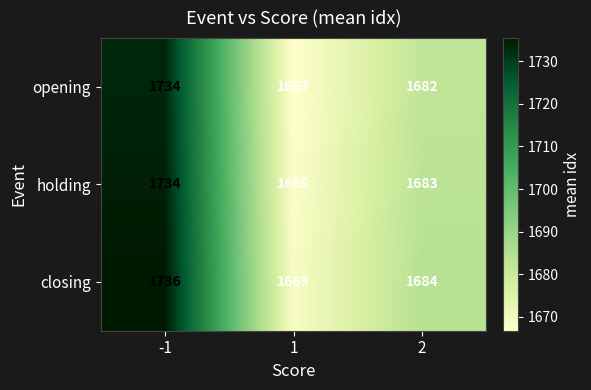

Reading left to right, extract all data points from this chart.

opening: -1=1734	1=1667	2=1682
holding: -1=1734	1=1668	2=1683
closing: -1=1736	1=1669	2=1684